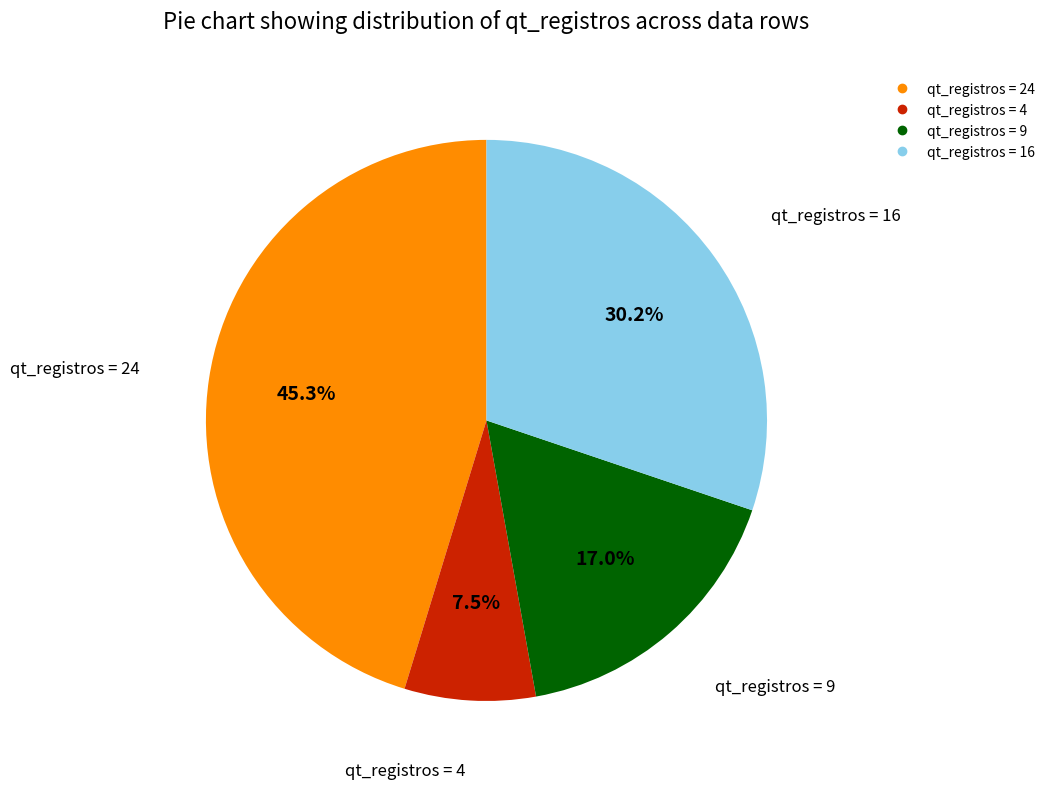

Is there any slice that represents more than half of the pie?

No